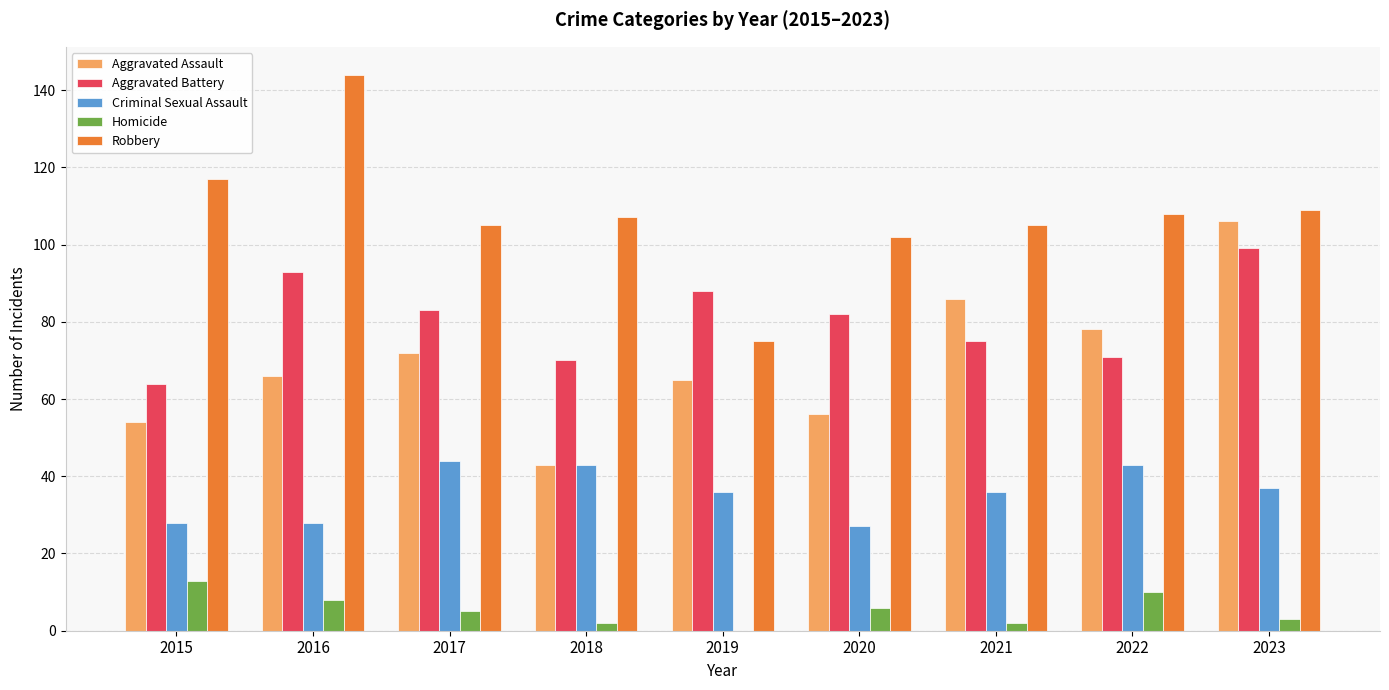

The value of Aggravated Battery at 2018 is 70. True or false?

True